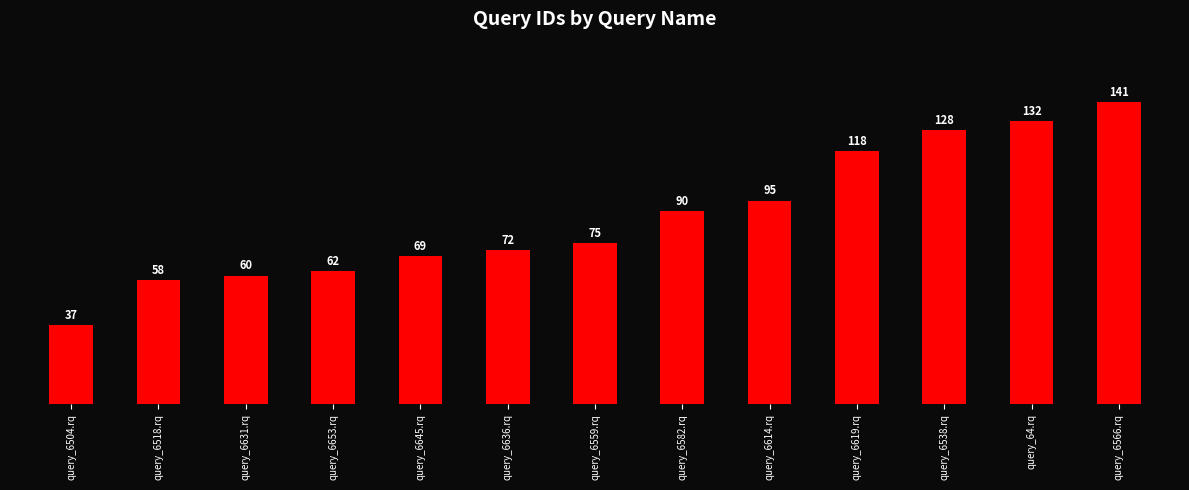

What is the smallest value displayed?

37